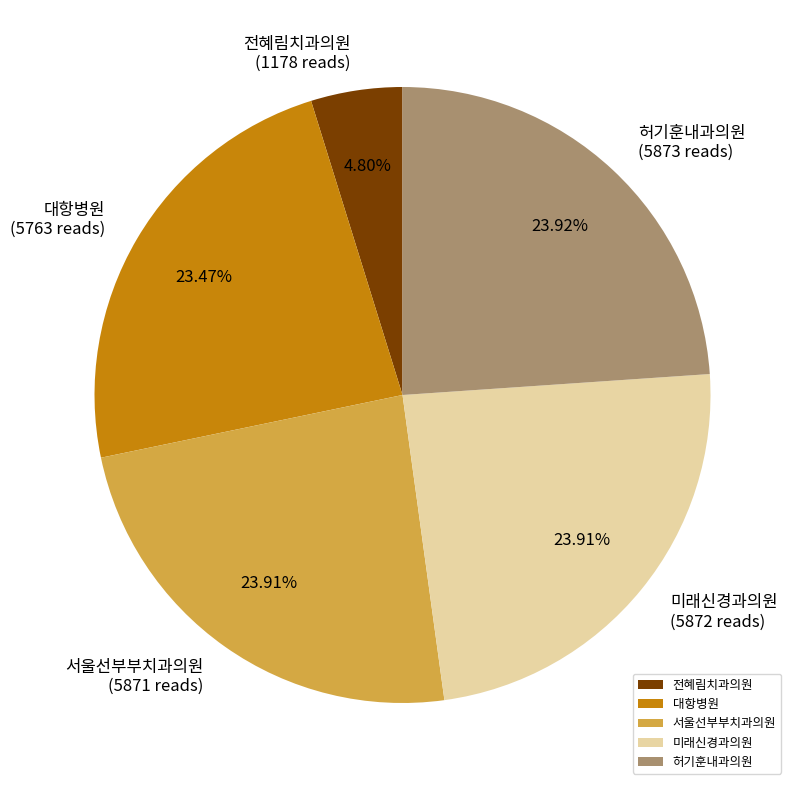

To the nearest percent, what is the difference between the largest and smallest slice percentages?

19%